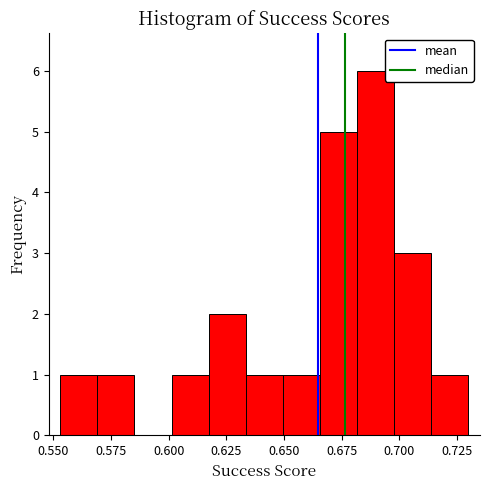

Around what value on the x-axis is the tallest bar? Give the approximate position of its centre, as read against the axis.

0.690